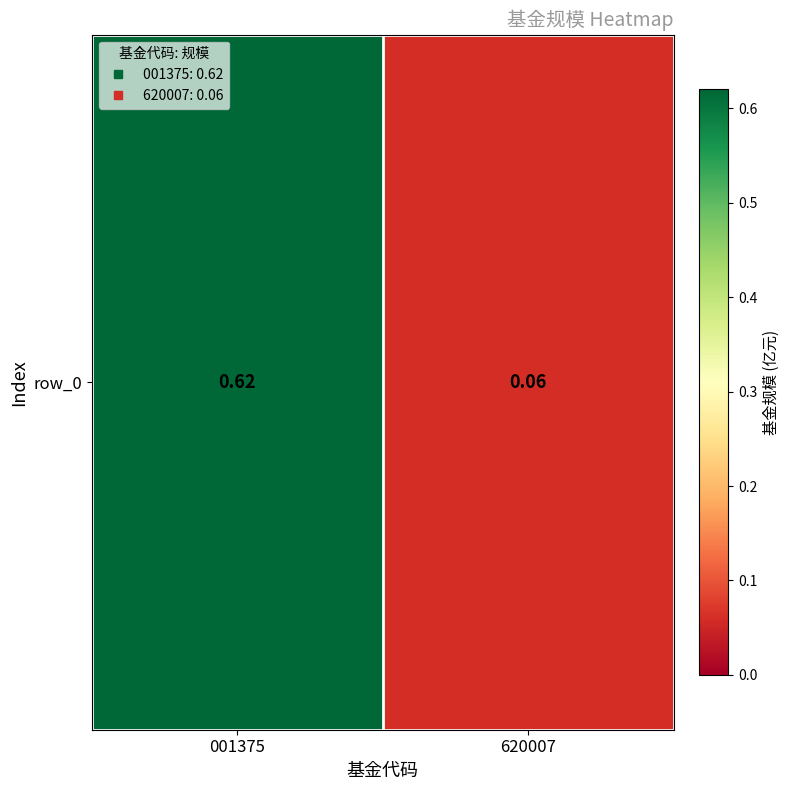

Rank the categories by value from highest to lowest.

001375, 620007